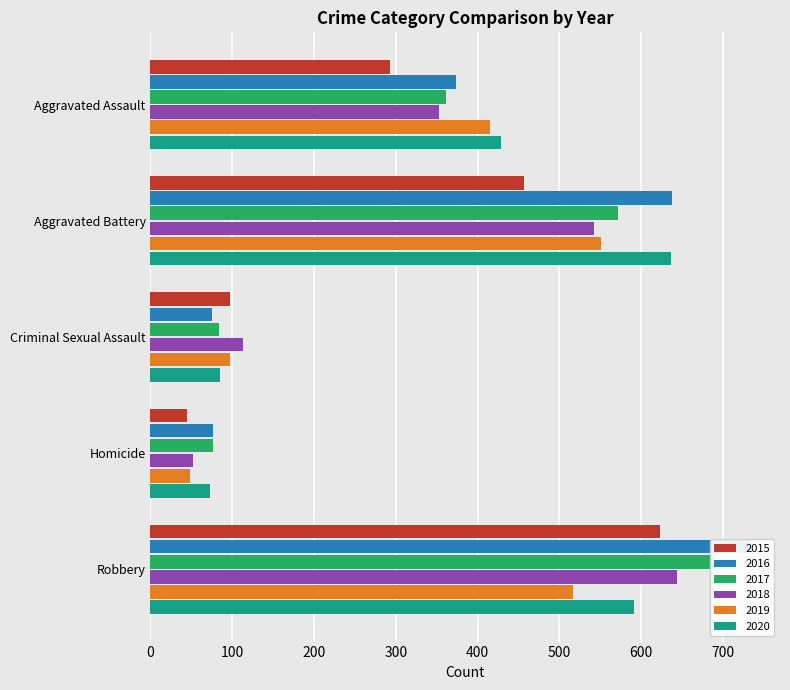

Reading left to right, extract all data points from this chart.

2015: 293	457	97	45	623
2016: 374	638	75	77	733
2017: 361	571	84	77	689
2018: 353	542	113	52	644
2019: 415	551	97	48	516
2020: 428	636	85	73	591